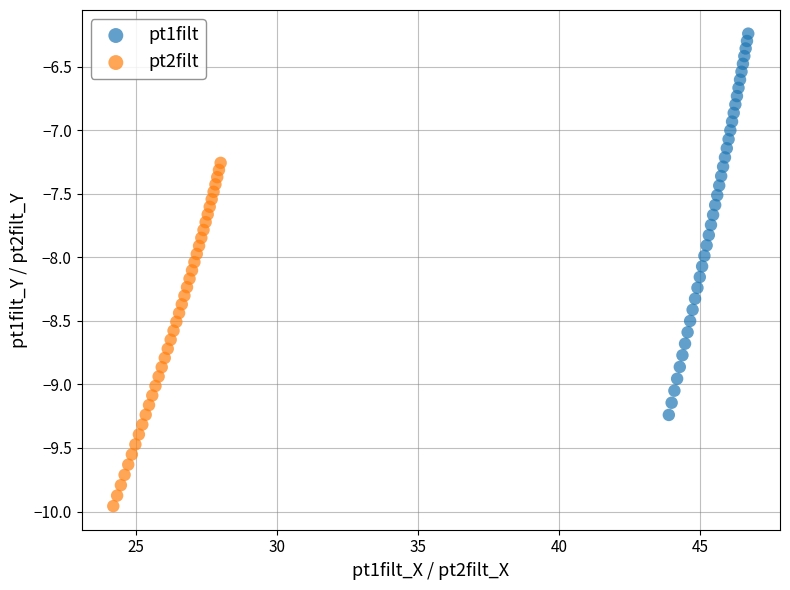

Which series reaches the minimum Y coordinate?

pt2filt